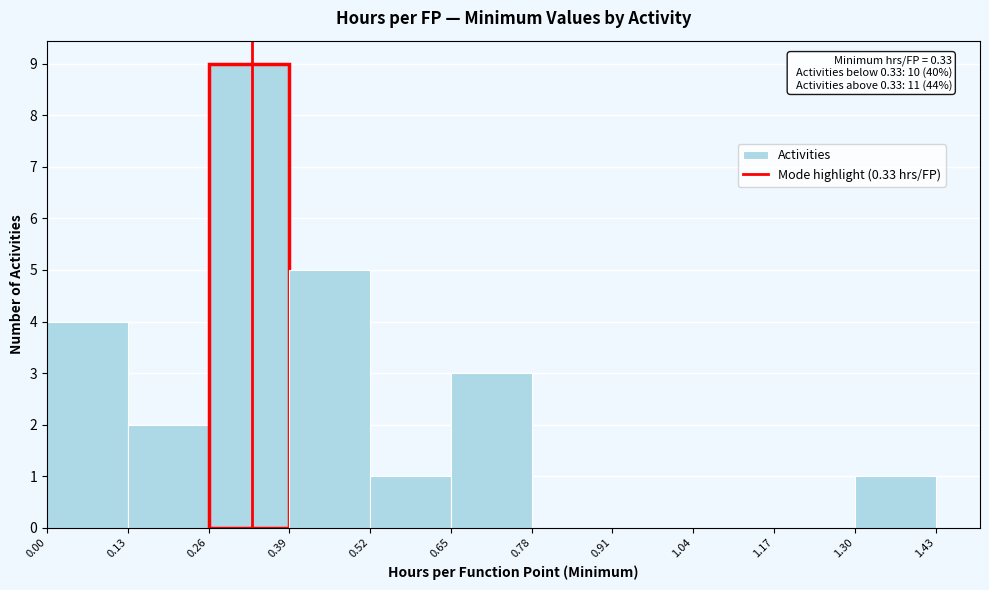

Over which range of the x-axis is the bar tallest?

0.26 to 0.39